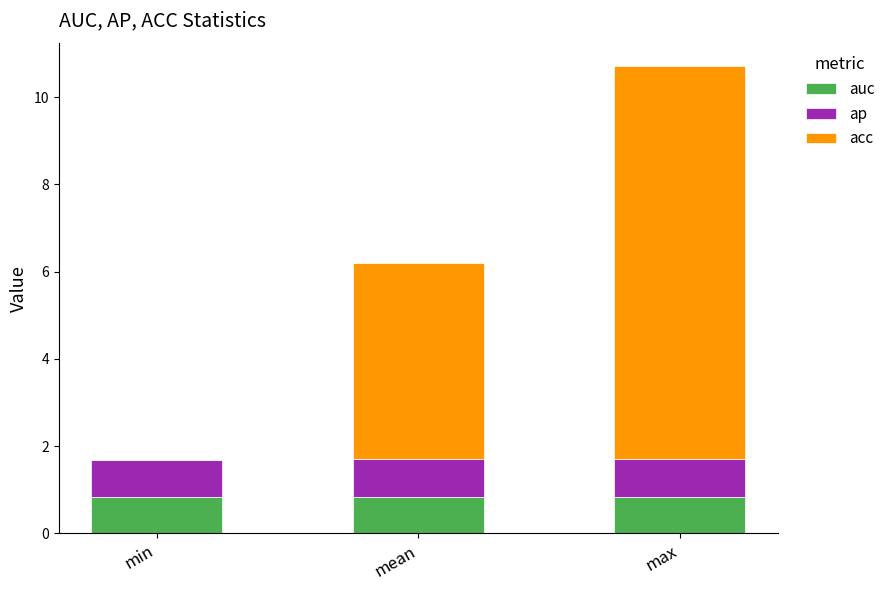

The value of auc at min is 0.8. True or false?

True